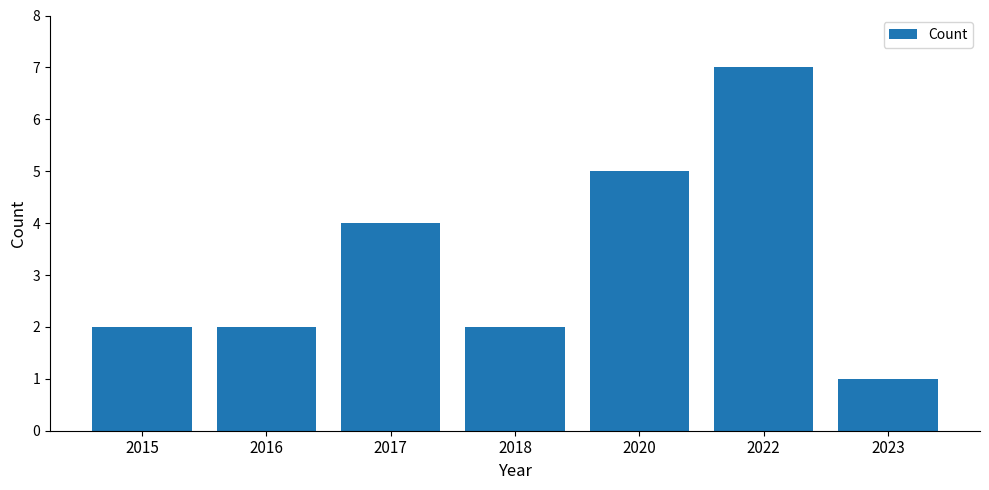

What is the sum of the values at 2023 and 2015?

3